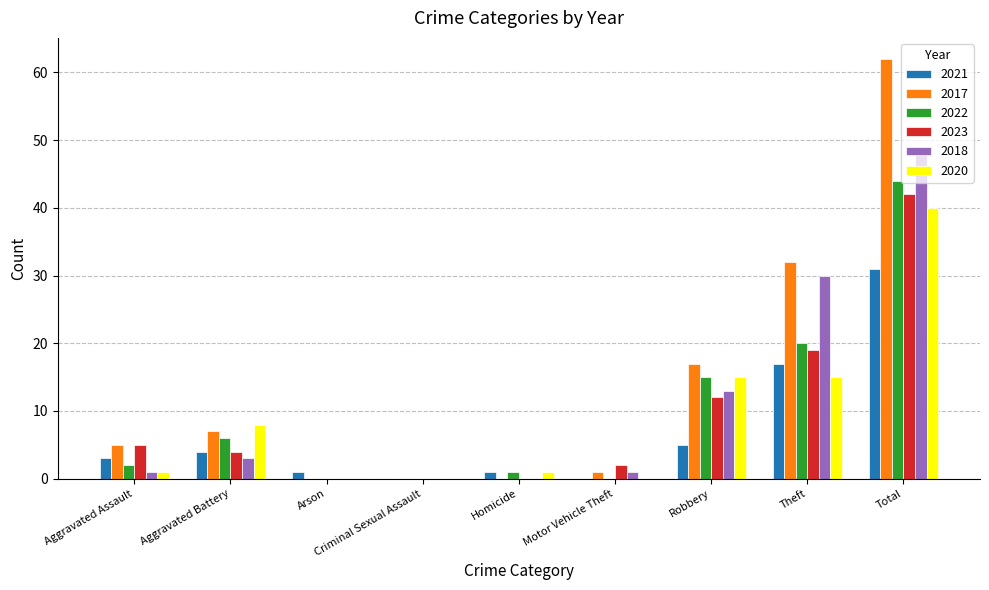

What is the approximate value of 2017 at Theft, to the nearest 5?

30